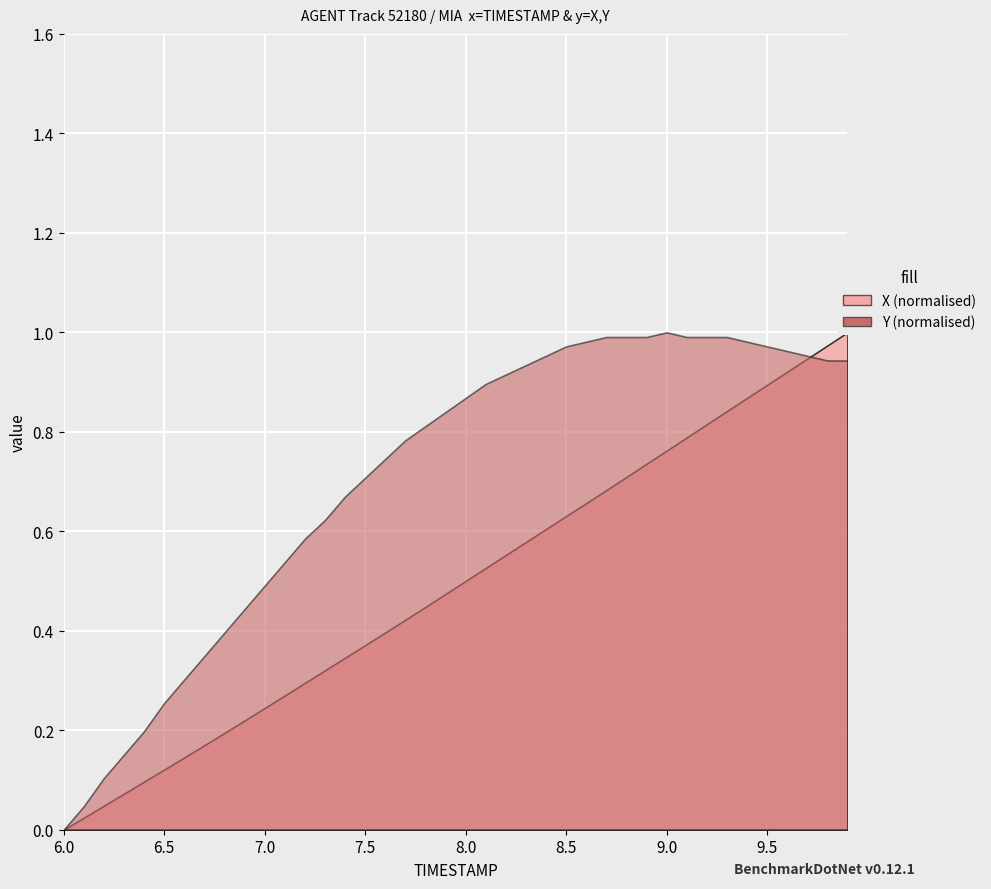

Where is the first local maximum for Y?

30